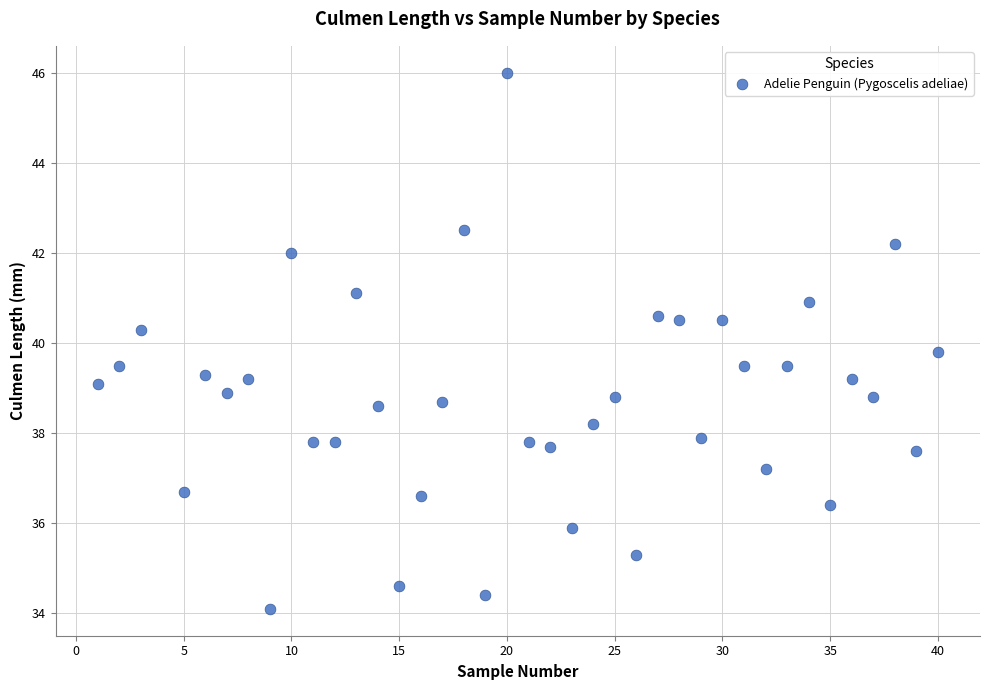

What is the range of Y values (max minus min)?

11.9